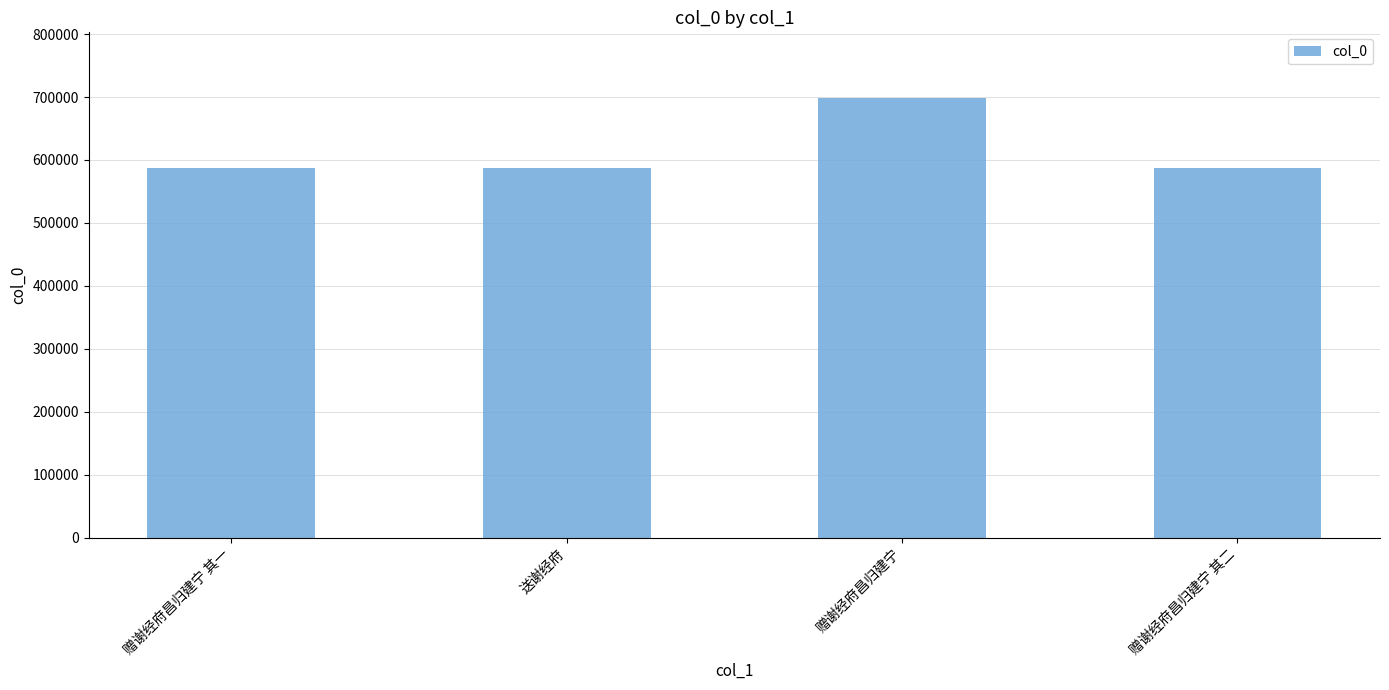

What is the change in value from 送谢经府 to 赠谢经府昌归建宁?

+110998